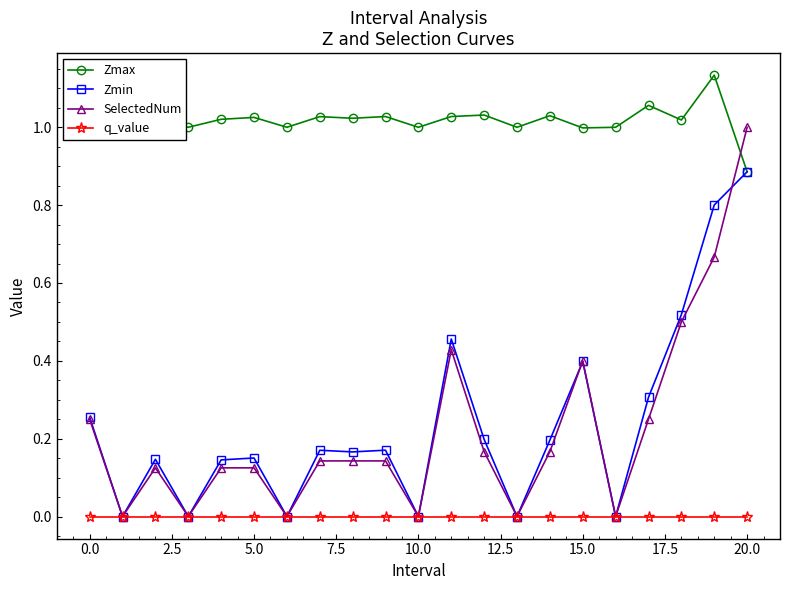

True or false: q_value and Zmax intersect in this chart.

False